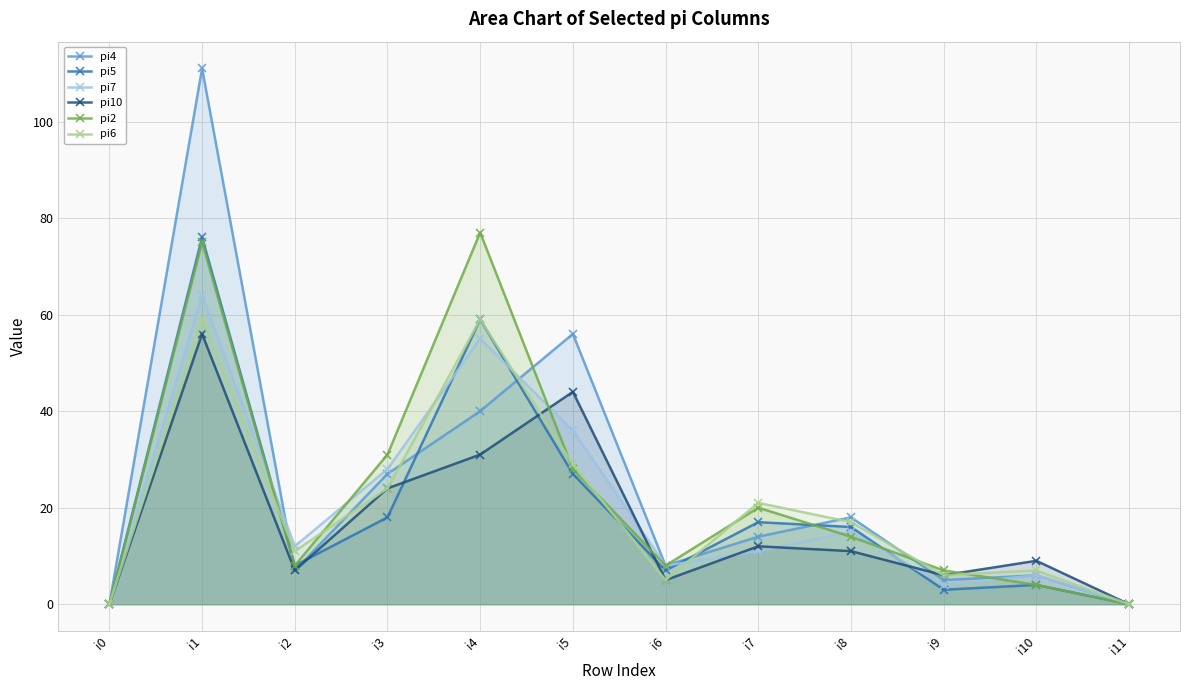

What value does the pi10 series have at i6, to the nearest 5?

5